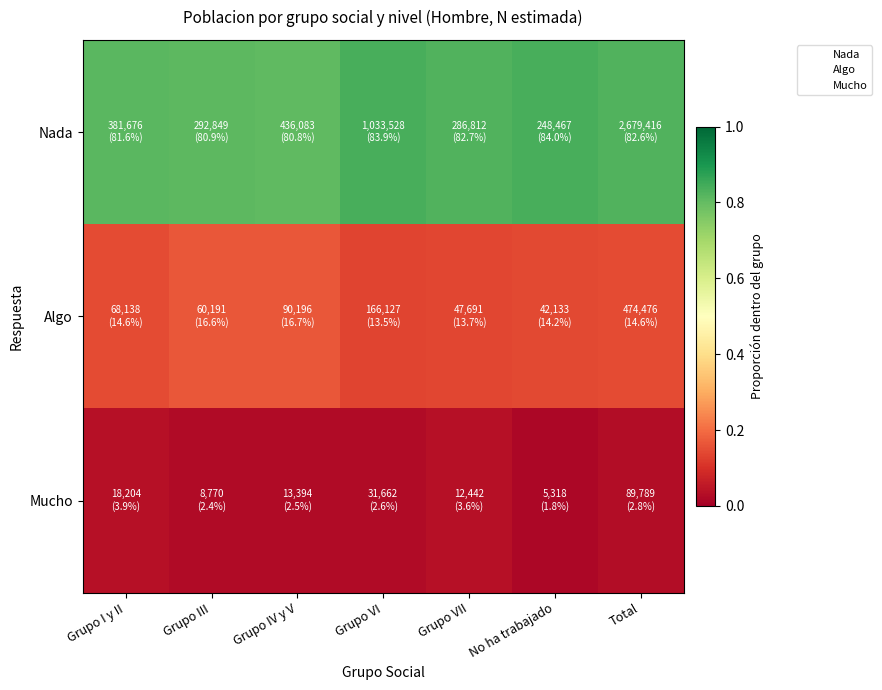

Count the number of data series in this chart.

3